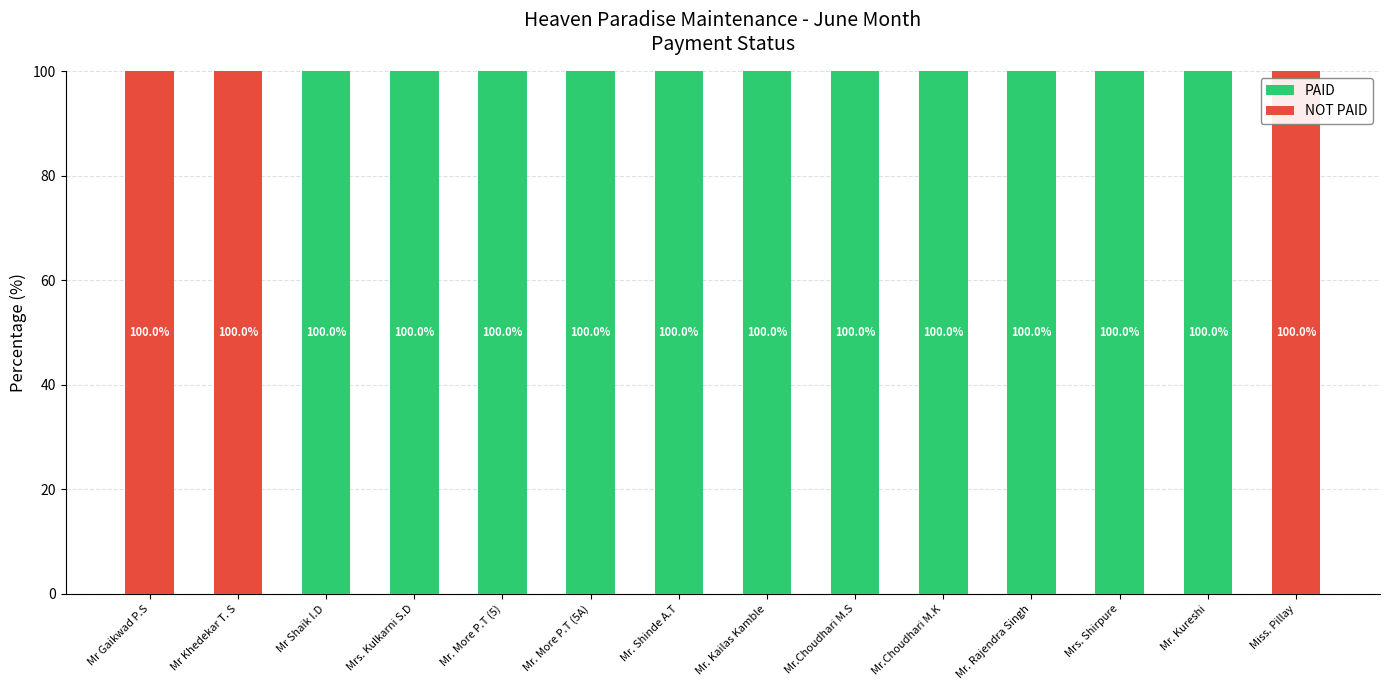

True or false: PAID has a value of 42 at Mr. More P.T (5A).

False